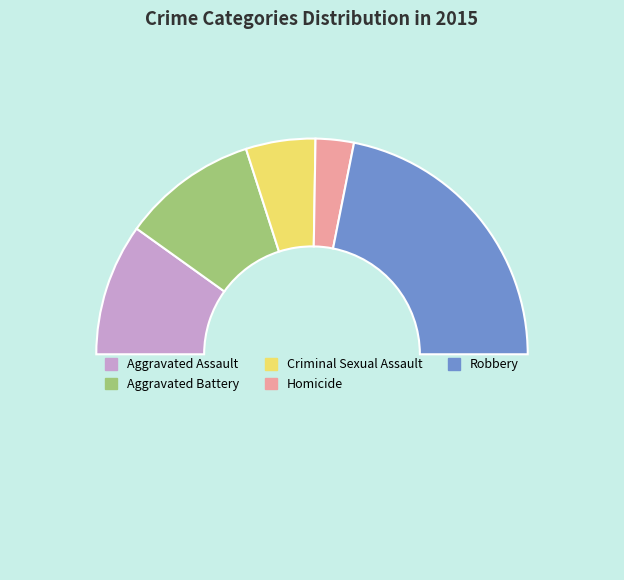

Is there any slice that represents more than half of the pie?

No